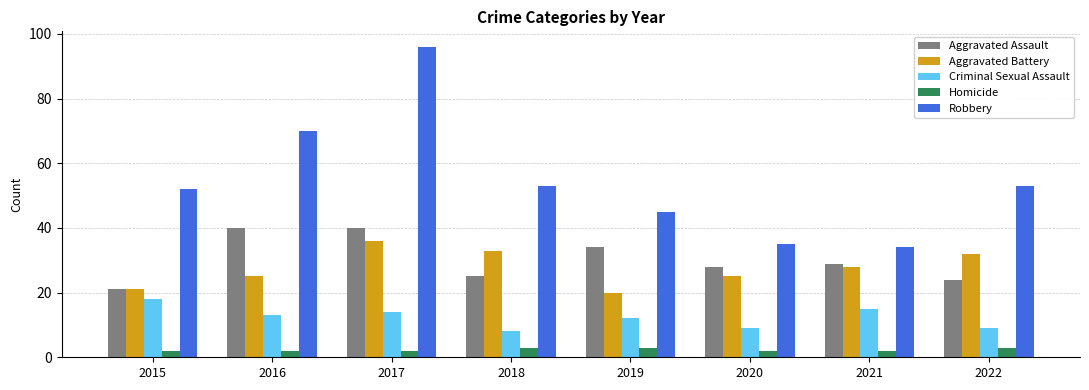

Reading left to right, extract all data points from this chart.

Aggravated Assault: 21	40	40	25	34	28	29	24
Aggravated Battery: 21	25	36	33	20	25	28	32
Criminal Sexual Assault: 18	13	14	8	12	9	15	9
Homicide: 2	2	2	3	3	2	2	3
Robbery: 52	70	96	53	45	35	34	53